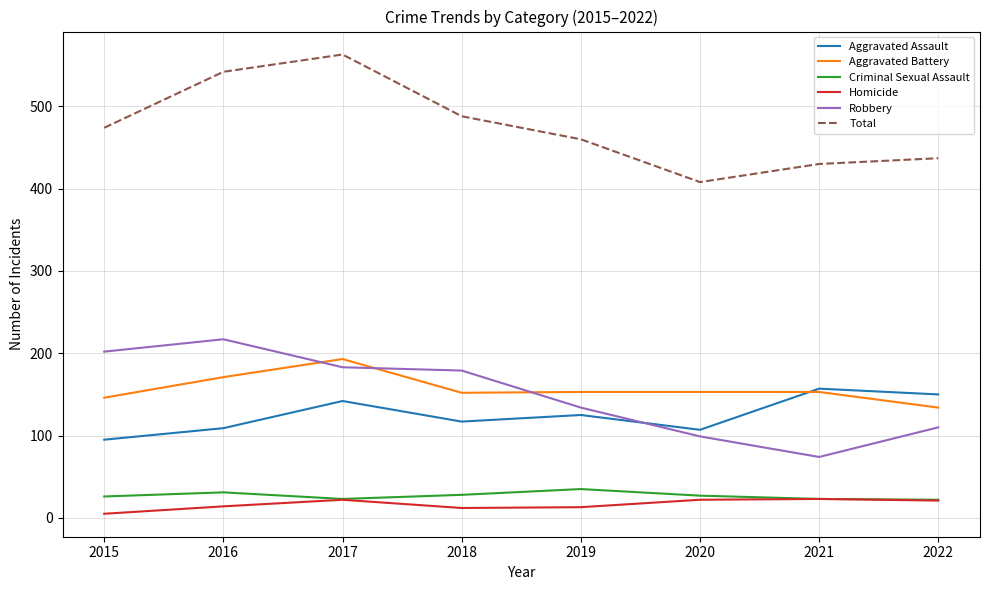

True or false: Aggravated Battery has a value of 212 at 2020.

False